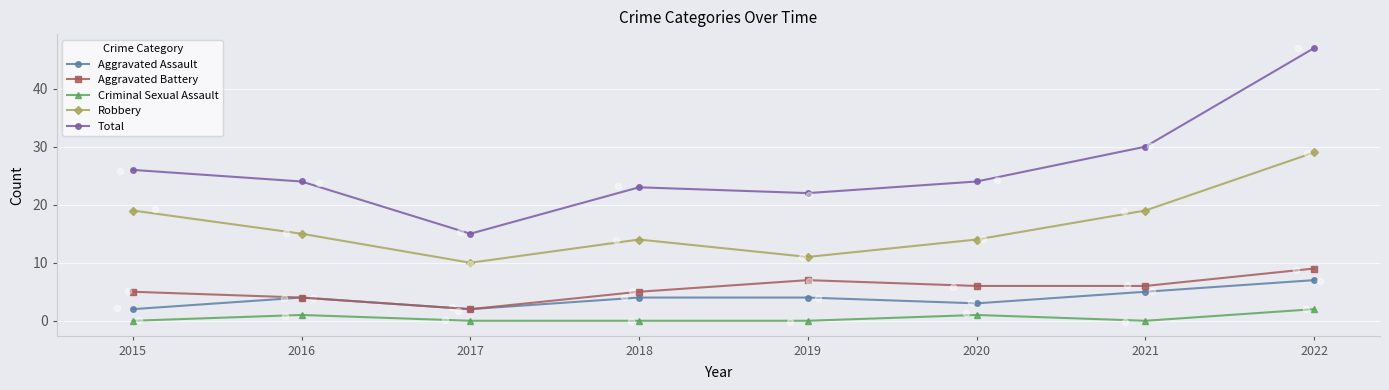

What is the total value across all series at 2018?

46